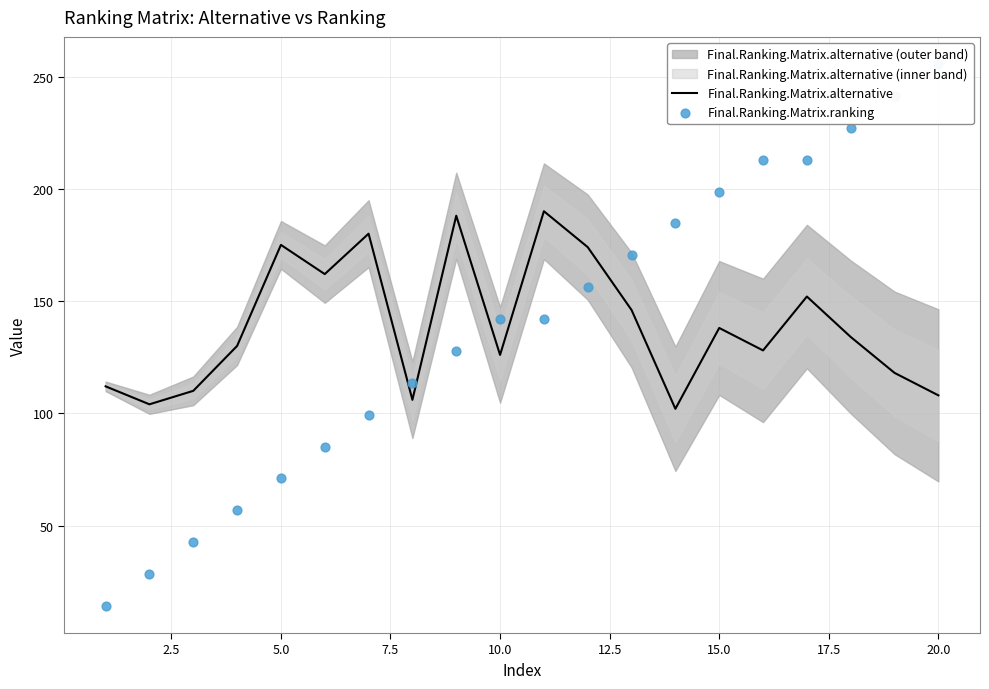

What is the highest value of the Final.Ranking.Matrix.alternative series?

190